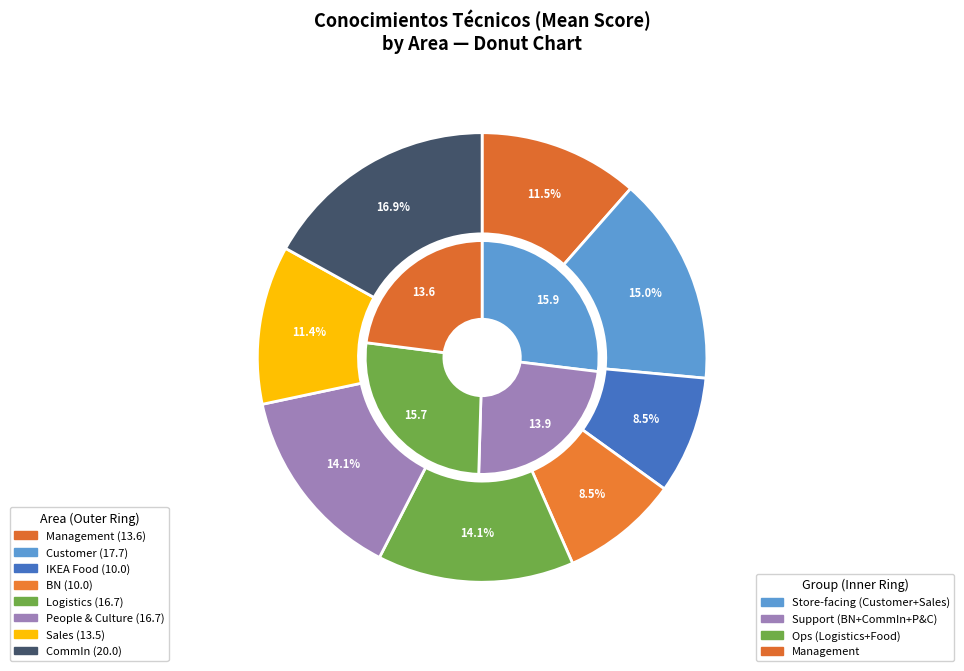

Is IKEA Food the majority of the pie?

No